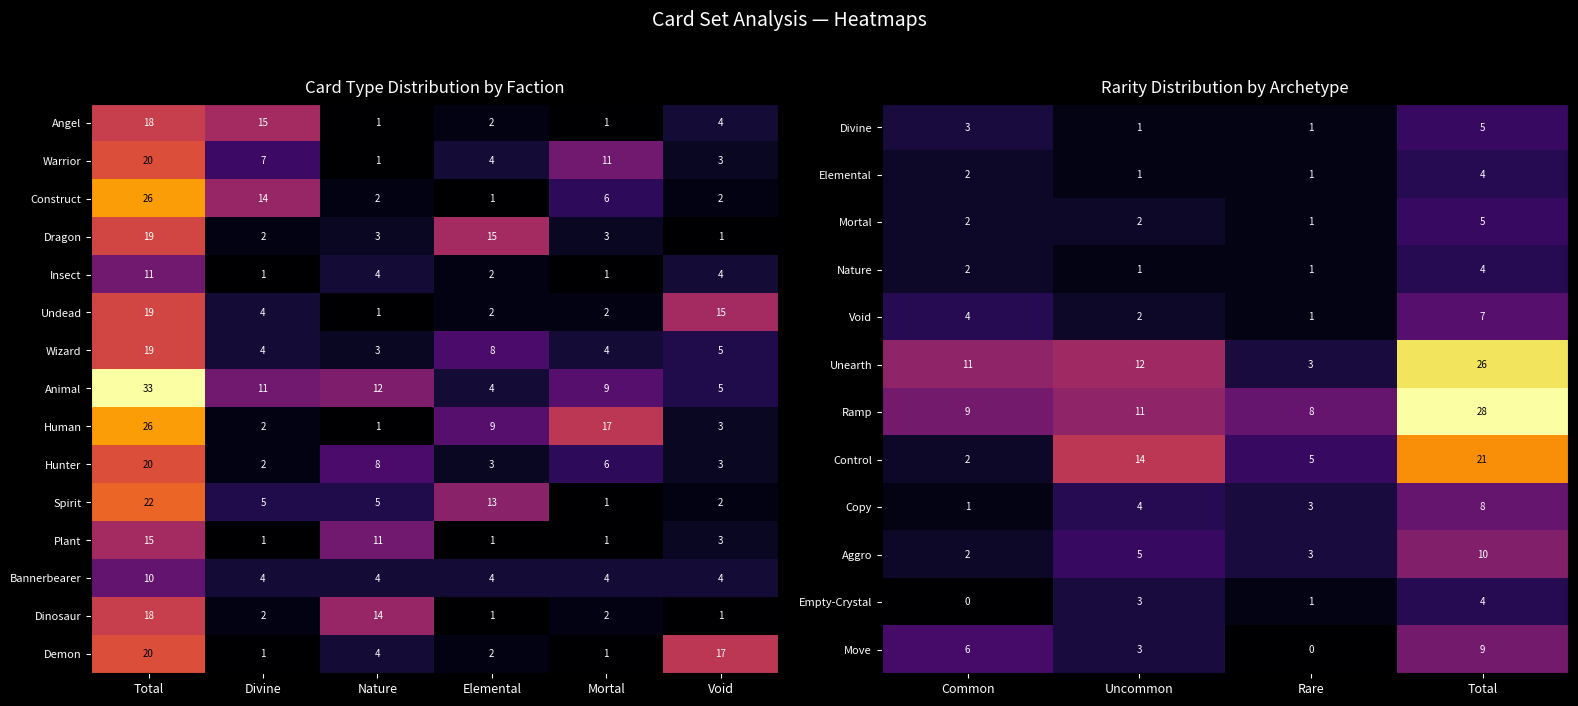

Reading right to left, list all the values displayed in this chart.

Angel: Void=4	Mortal=1	Elemental=2	Nature=1	Divine=15	Total=18
Warrior: Void=3	Mortal=11	Elemental=4	Nature=1	Divine=7	Total=20
Construct: Void=2	Mortal=6	Elemental=1	Nature=2	Divine=14	Total=26
Dragon: Void=1	Mortal=3	Elemental=15	Nature=3	Divine=2	Total=19
Insect: Void=4	Mortal=1	Elemental=2	Nature=4	Divine=1	Total=11
Undead: Void=15	Mortal=2	Elemental=2	Nature=1	Divine=4	Total=19
Wizard: Void=5	Mortal=4	Elemental=8	Nature=3	Divine=4	Total=19
Animal: Void=5	Mortal=9	Elemental=4	Nature=12	Divine=11	Total=33
Human: Void=3	Mortal=17	Elemental=9	Nature=1	Divine=2	Total=26
Hunter: Void=3	Mortal=6	Elemental=3	Nature=8	Divine=2	Total=20
Spirit: Void=2	Mortal=1	Elemental=13	Nature=5	Divine=5	Total=22
Plant: Void=3	Mortal=1	Elemental=1	Nature=11	Divine=1	Total=15
Bannerbearer: Void=4	Mortal=4	Elemental=4	Nature=4	Divine=4	Total=10
Dinosaur: Void=1	Mortal=2	Elemental=1	Nature=14	Divine=2	Total=18
Demon: Void=17	Mortal=1	Elemental=2	Nature=4	Divine=1	Total=20